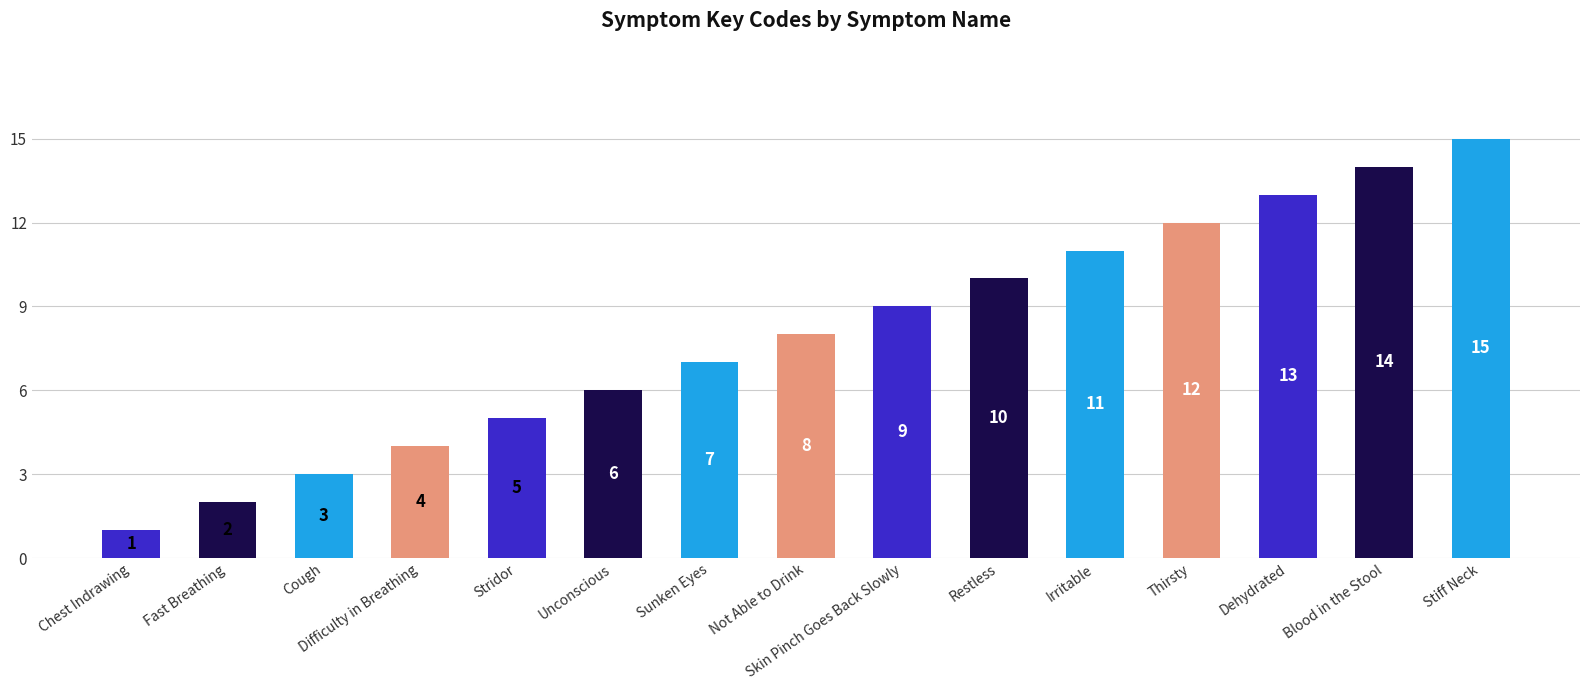

Reading right to left, extract all data points from this chart.

Stiff Neck=15	Blood in the Stool=14	Dehydrated=13	Thirsty=12	Irritable=11	Restless=10	Skin Pinch Goes Back Slowly=9	Not Able to Drink=8	Sunken Eyes=7	Unconscious=6	Stridor=5	Difficulty in Breathing=4	Cough=3	Fast Breathing=2	Chest Indrawing=1